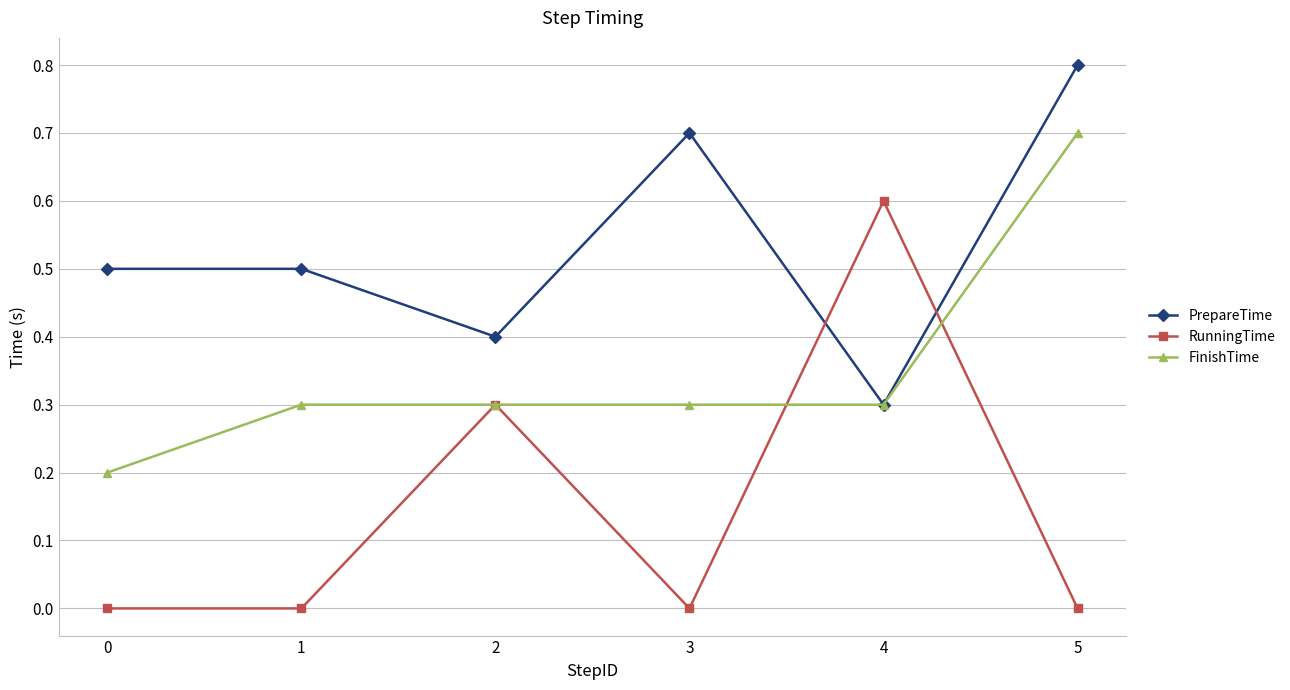

Which series has the widest spread of values?

RunningTime